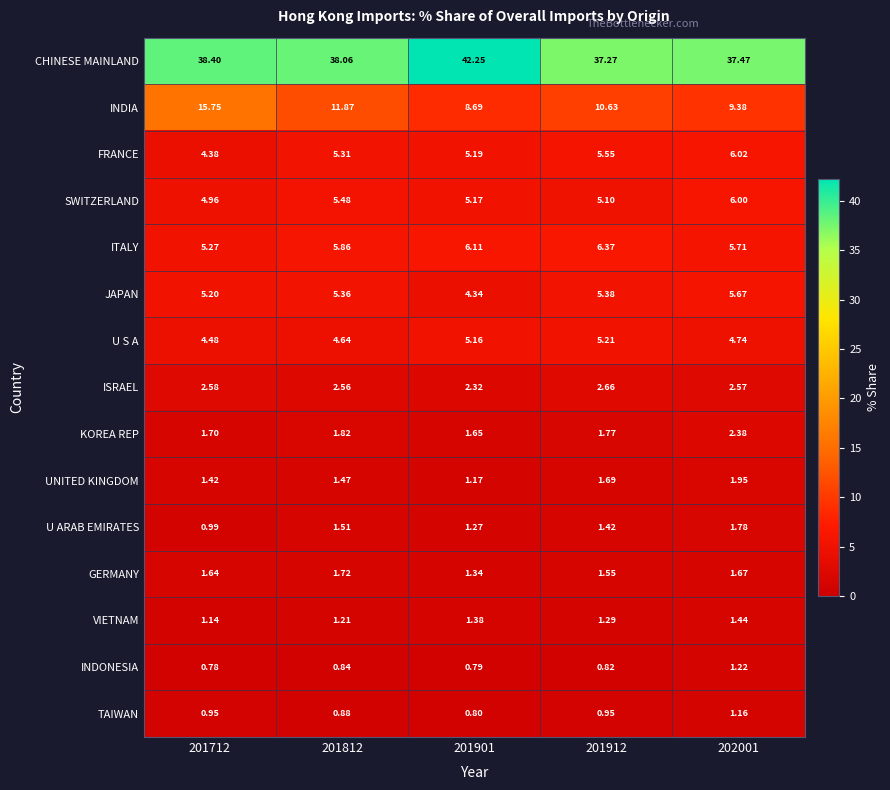

Rank the series at 201901 from highest to lowest value.

CHINESE MAINLAND, INDIA, ITALY, FRANCE, SWITZERLAND, U S A, JAPAN, ISRAEL, KOREA REP, VIETNAM, GERMANY, U ARAB EMIRATES, UNITED KINGDOM, TAIWAN, INDONESIA